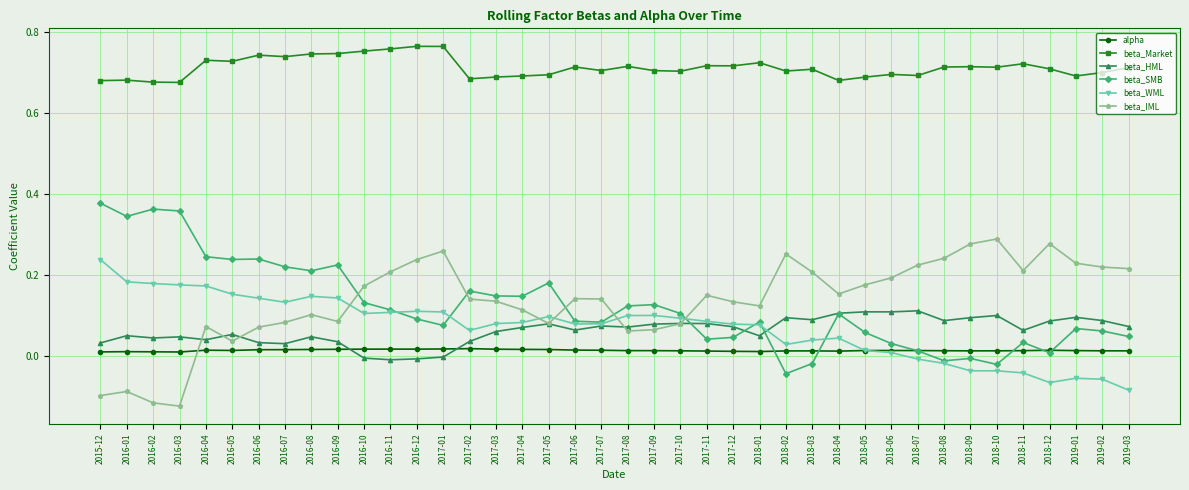

How many lines are shown in the chart?

6